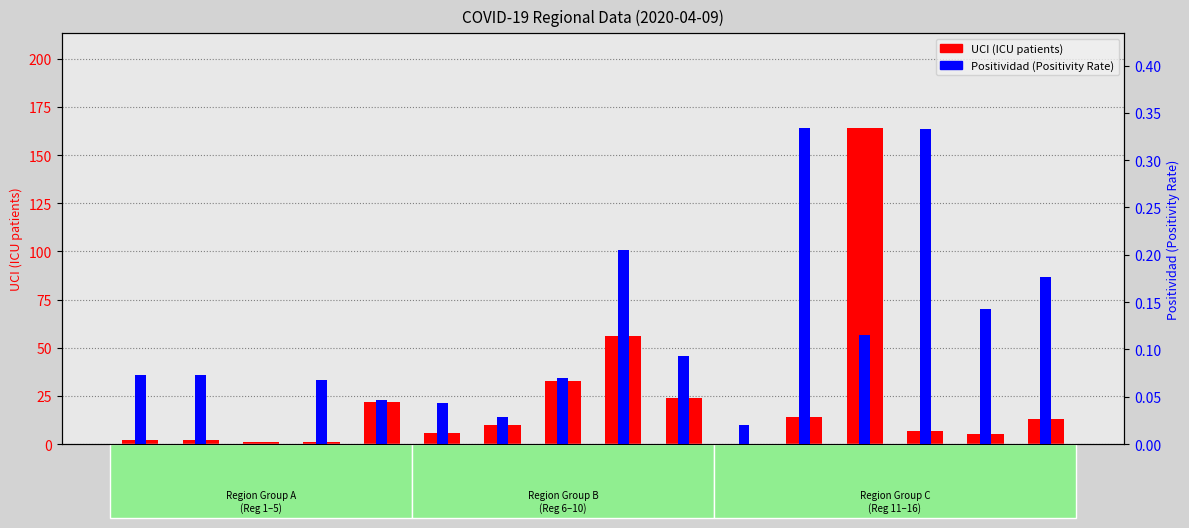

How many series are shown in this chart?

2